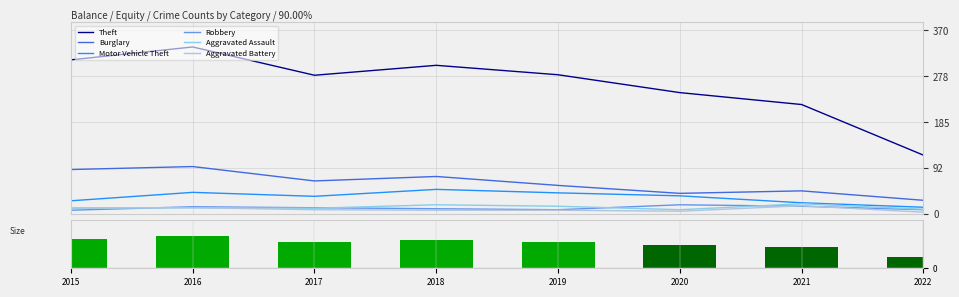

Count the number of categories in the chart.

8